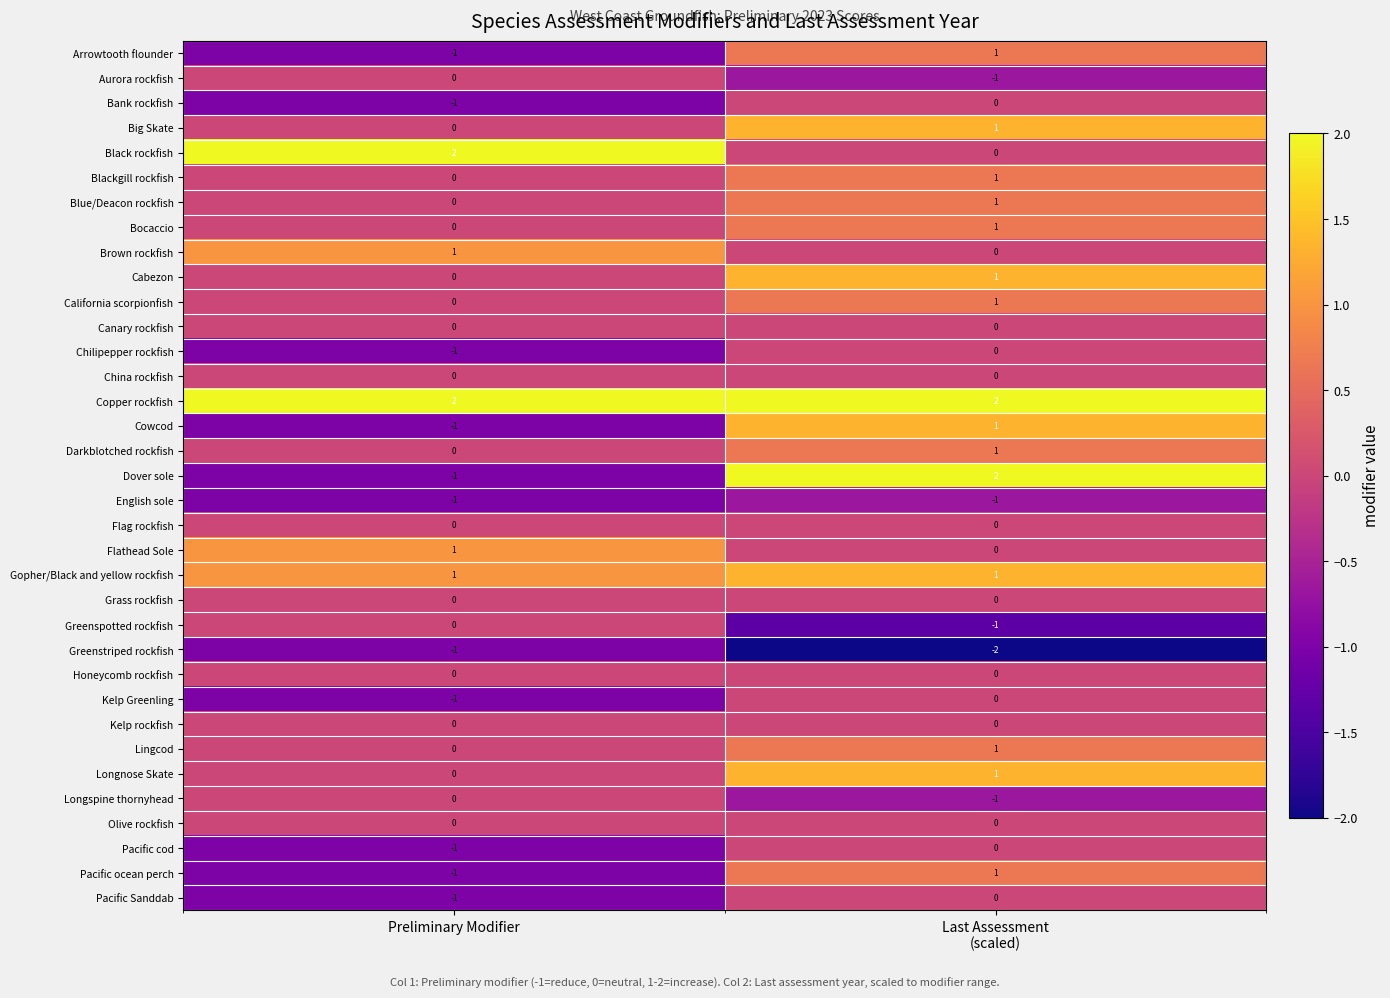

Where is Cabezon nearest to the value 0?

Preliminary Modifier